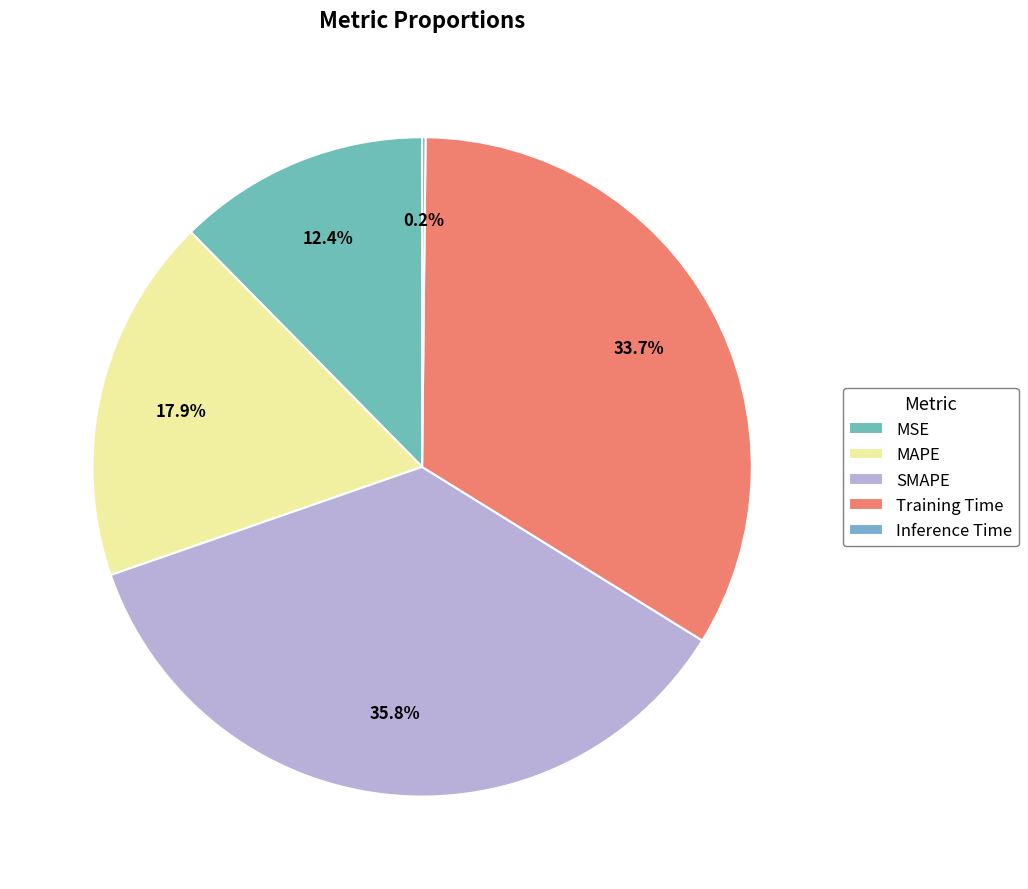

How many slices are in this pie chart?

5